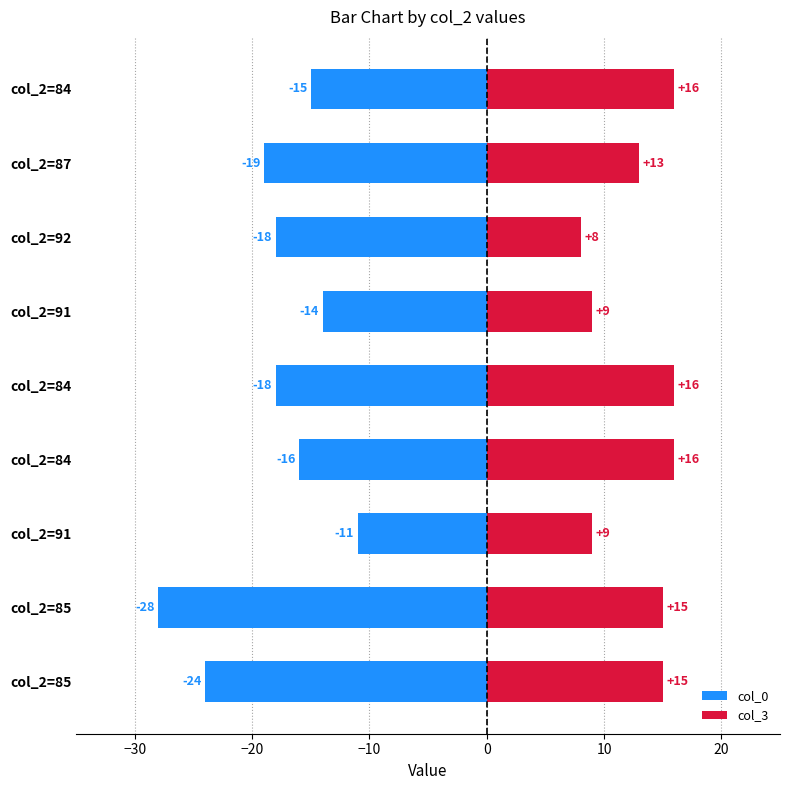

How many col_3 values are between 9 and 16?

8